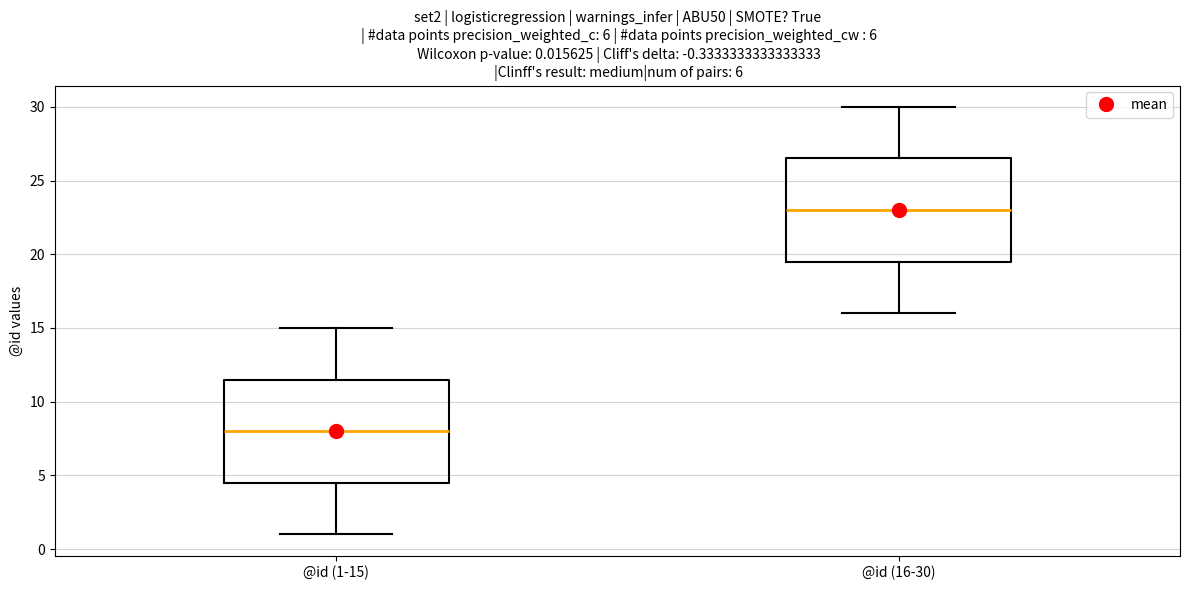

Which box has the lowest median line?

@id (1-15)